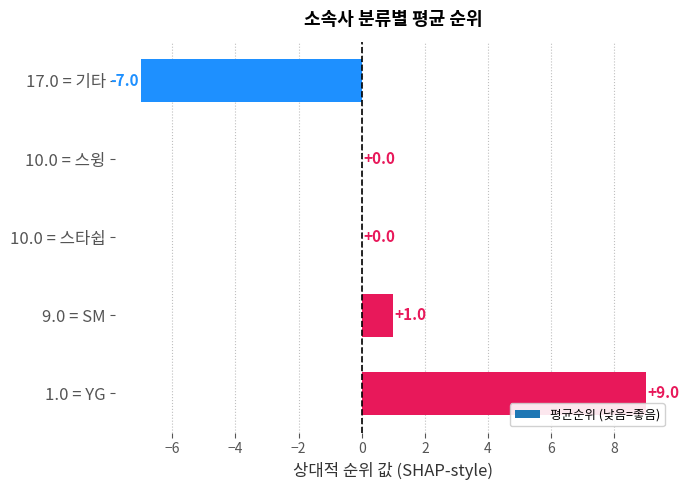

Is it true that the value at 17.0 = 기타 is -12?

False